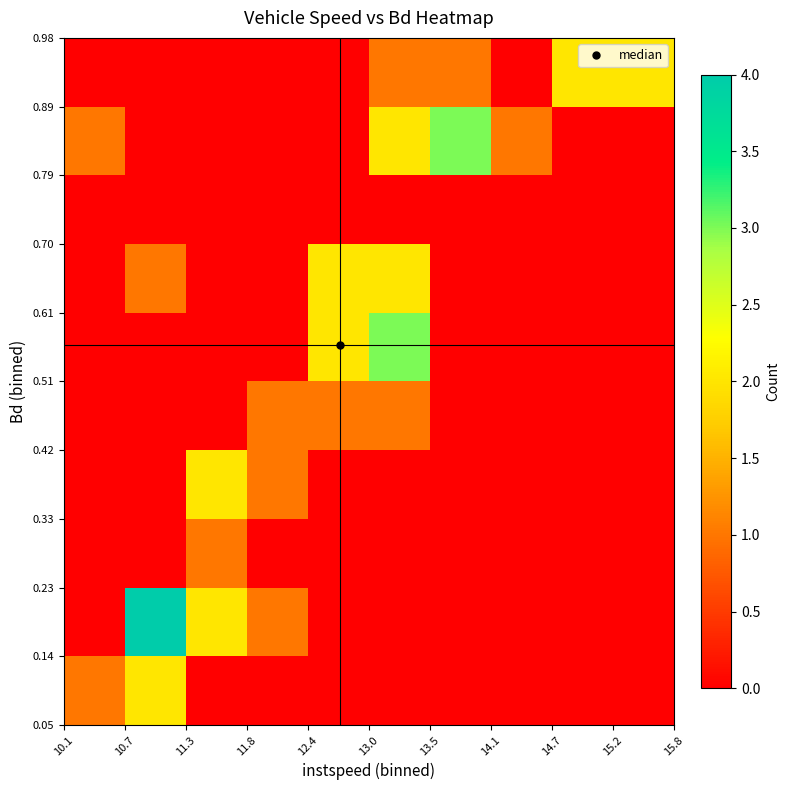

At how many categories does at least one series exceed 3?

1